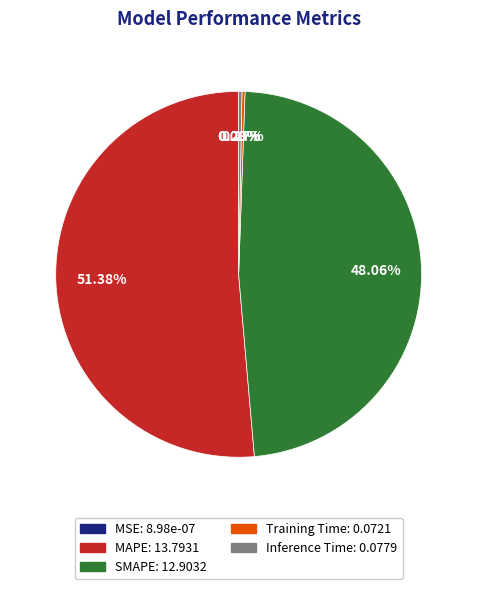

Which slice is the largest?

MAPE